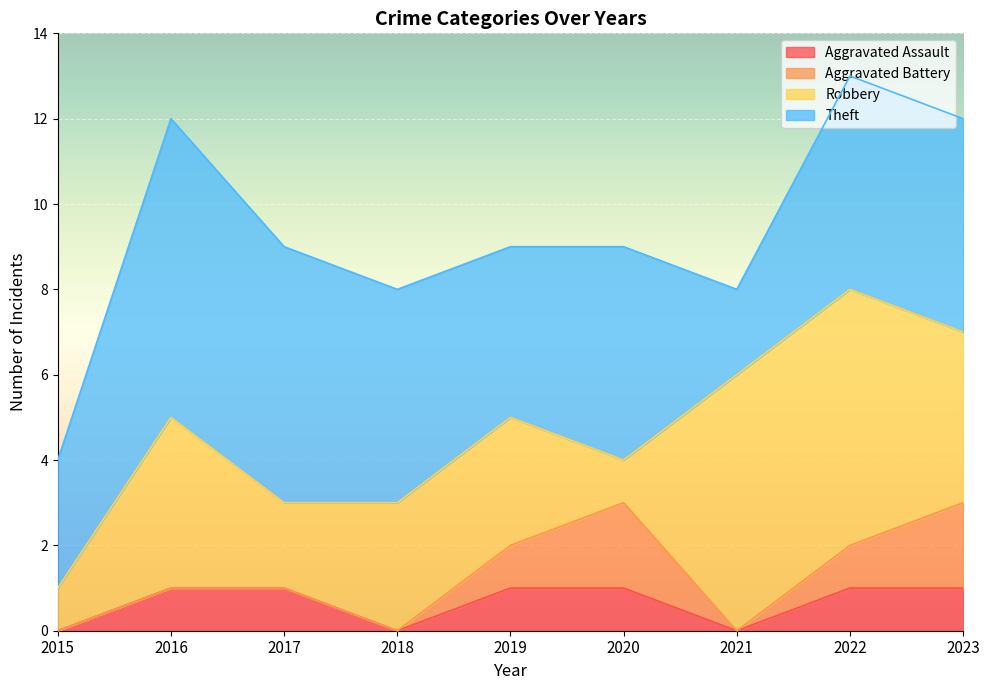

What is the spread (max minus min) of values at 2023?

4